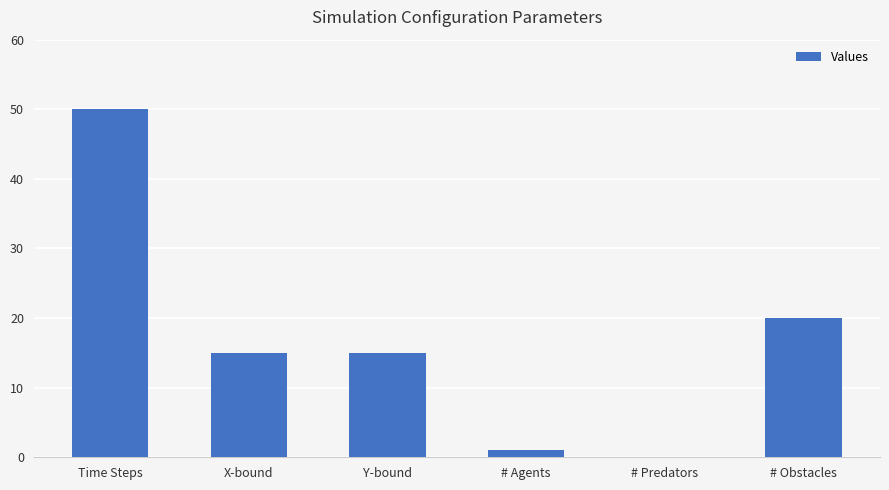

Which has a higher value, # Predators or # Agents?

# Agents